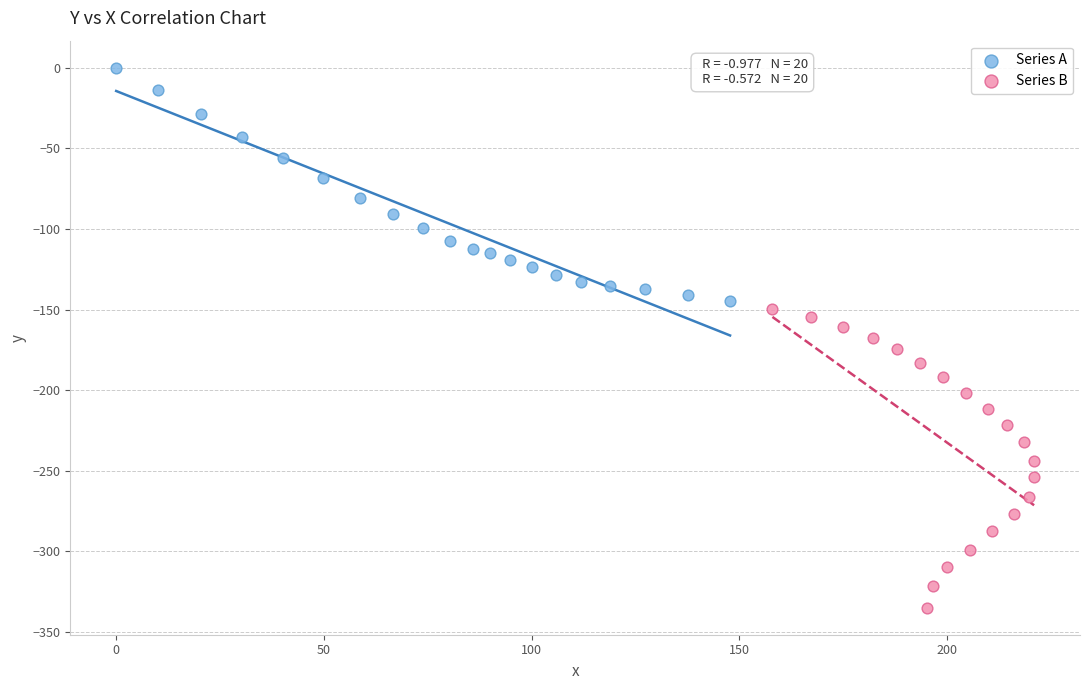

Which series contains the highest Y value?

Series A